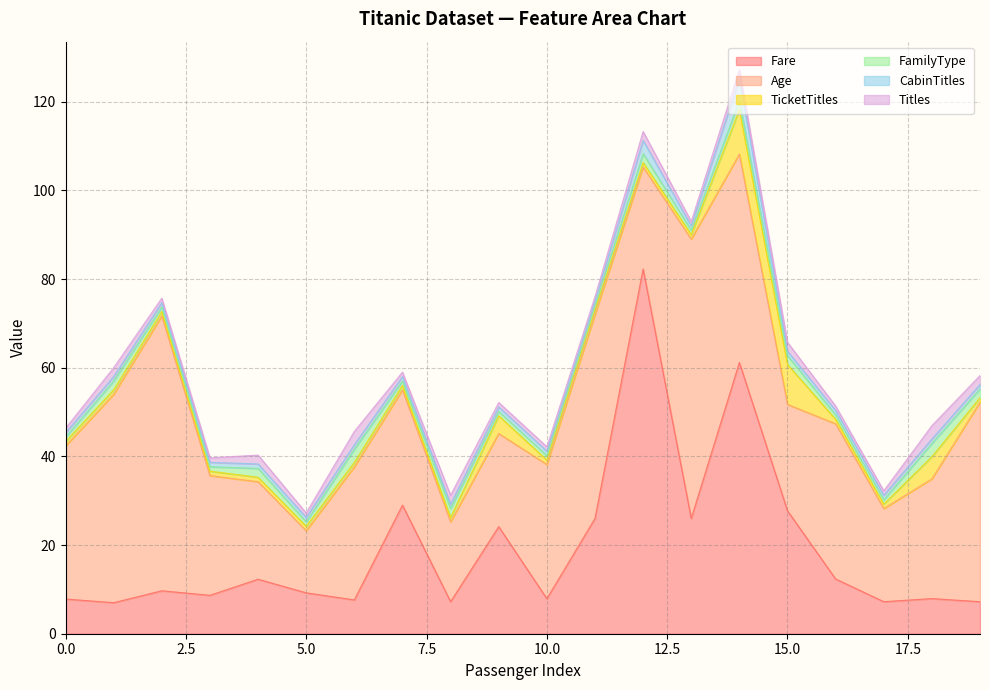

At 7, list the series in order from largest to smallest.

Fare, Age, TicketTitles, FamilyType, CabinTitles, Titles